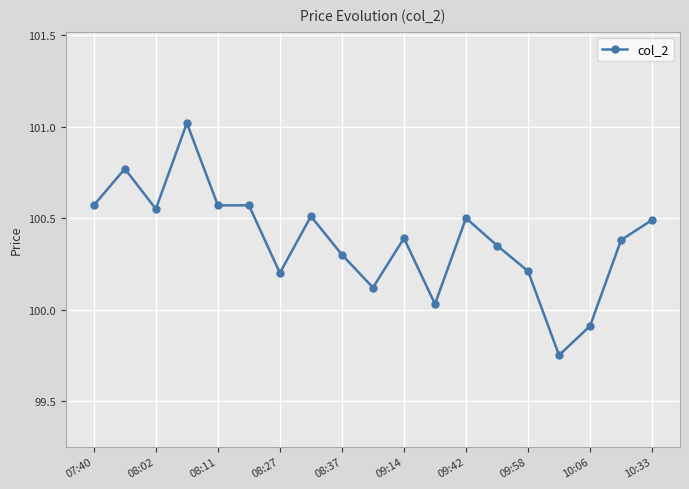

True or false: the data has more than 0 interior local peaks.

True